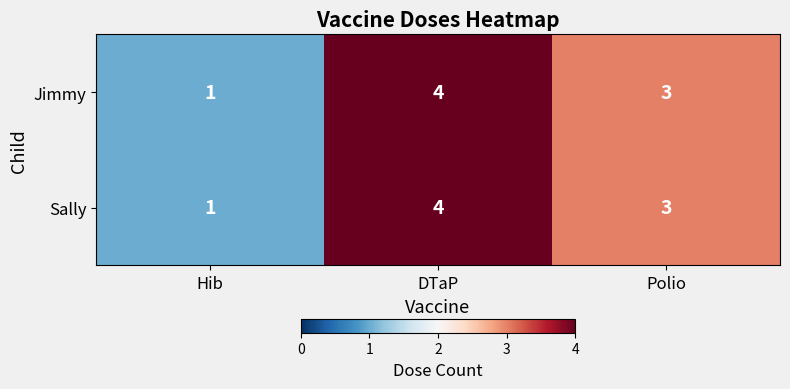

What is the total value across all series at DTaP?

8